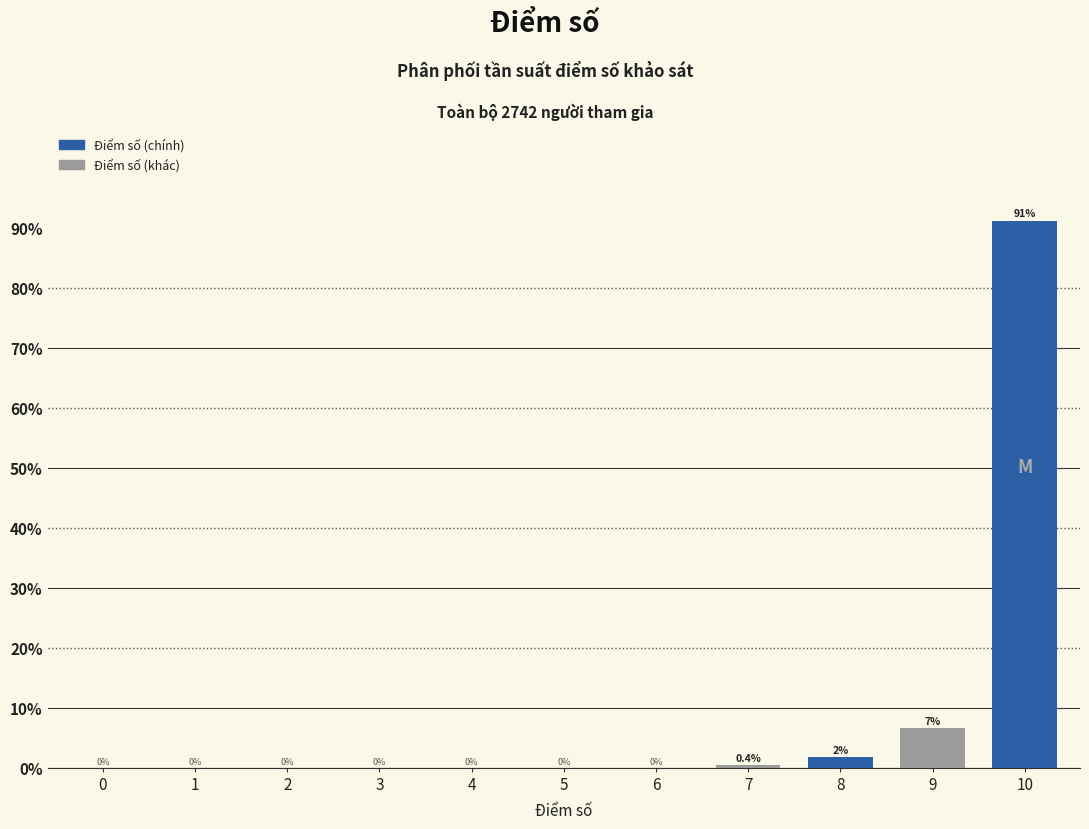

Where is the data nearest to the value 45?

9